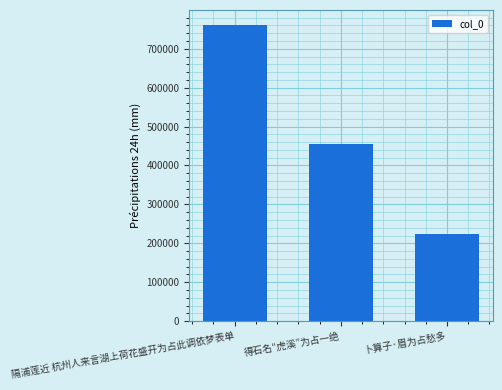

List the labels in order of value, largest first.

隔浦莲近 杭州人来言湖上荷花盛开为占此调依梦表单, 得石名“虎溪”为占一绝, 卜算子·眉为占愁多